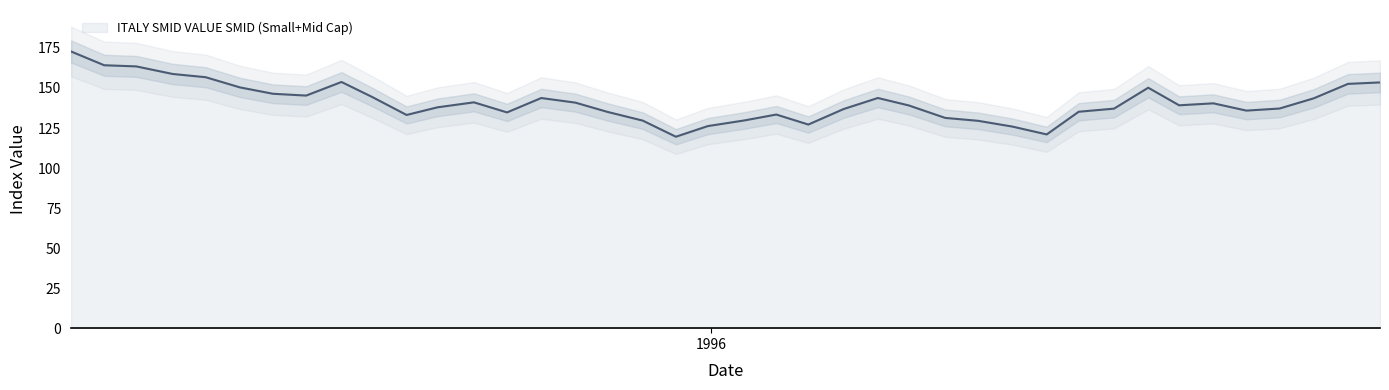

What is the sum of the values at 1995-01-31 and 1994-08-31?

312.5